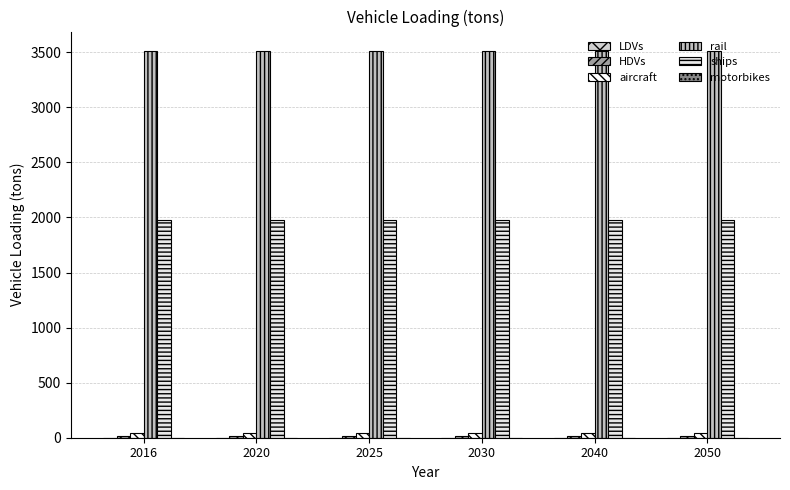

How many categories are shown in the chart?

6